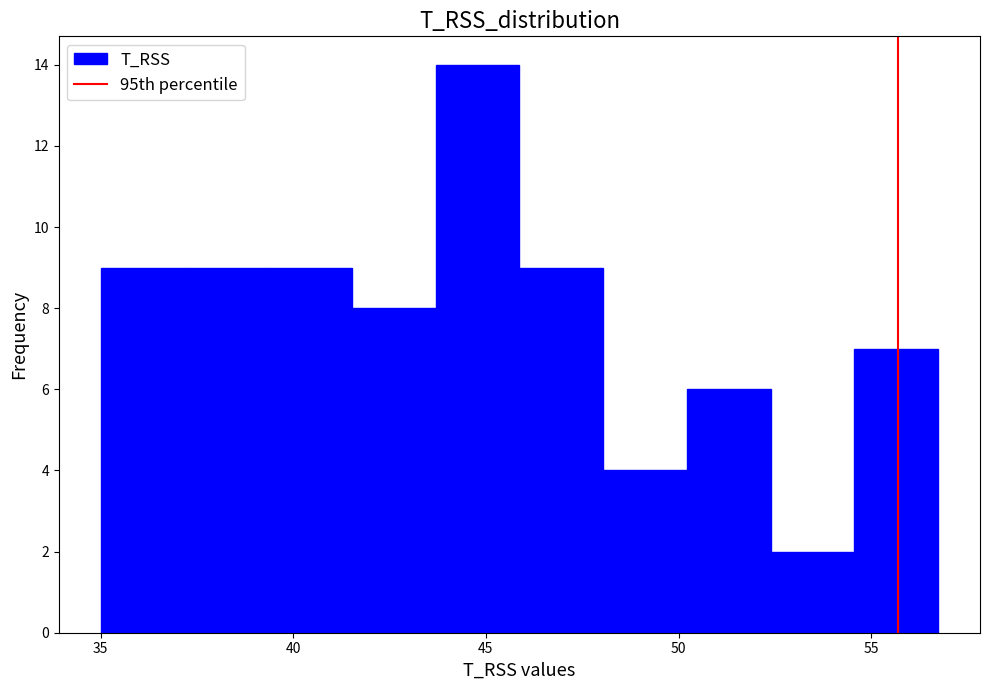

What is the height of the bar covering 46.0 to 48.0 on the x-axis? Neither the bar edges nor the heights are printed on the chart, so give them approximately, as read against the axes.

9